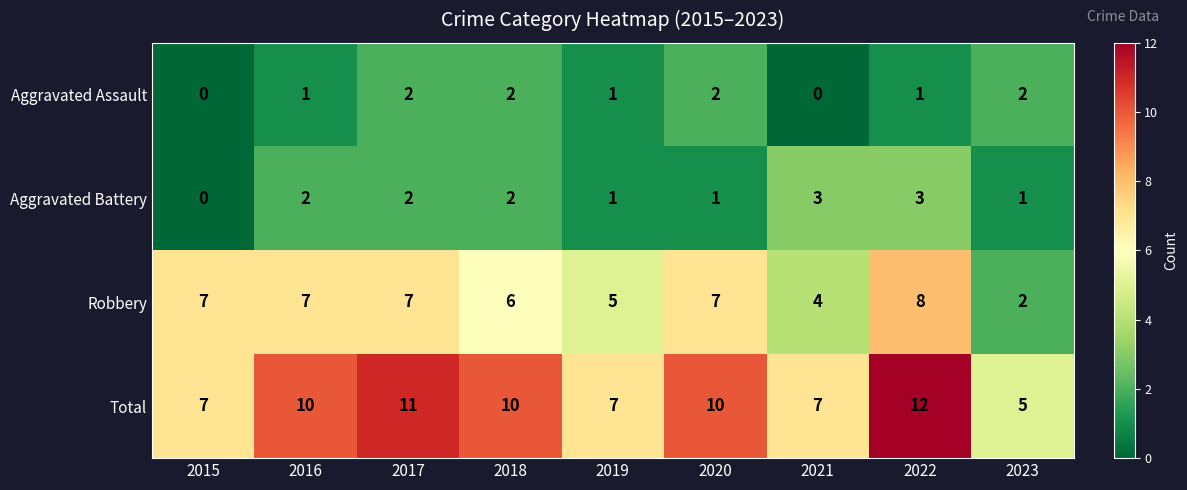

At which label does Total reach its peak?

2022